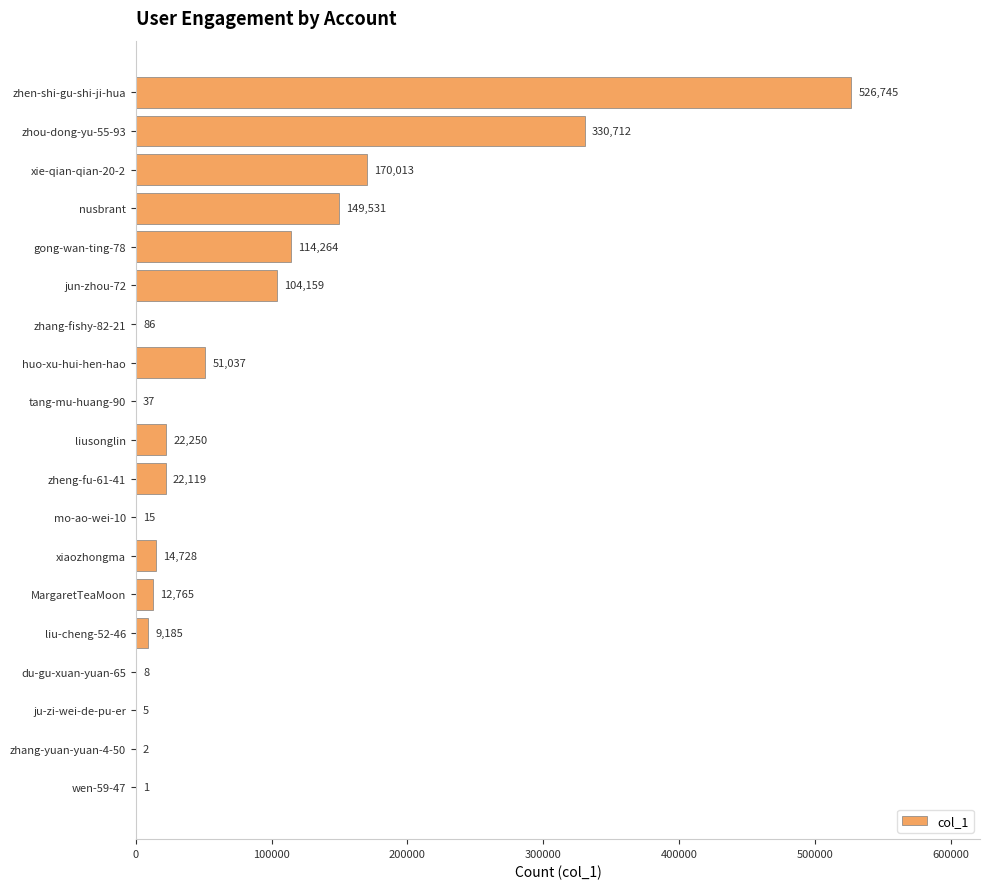

Reading top to bottom, what are all the values shown in this chart?

zhen-shi-gu-shi-ji-hua=526745	zhou-dong-yu-55-93=330712	xie-qian-qian-20-2=170013	nusbrant=149531	gong-wan-ting-78=114264	jun-zhou-72=104159	zhang-fishy-82-21=86	huo-xu-hui-hen-hao=51037	tang-mu-huang-90=37	liusonglin=22250	zheng-fu-61-41=22119	mo-ao-wei-10=15	xiaozhongma=14728	MargaretTeaMoon=12765	liu-cheng-52-46=9185	du-gu-xuan-yuan-65=8	ju-zi-wei-de-pu-er=5	zhang-yuan-yuan-4-50=2	wen-59-47=1